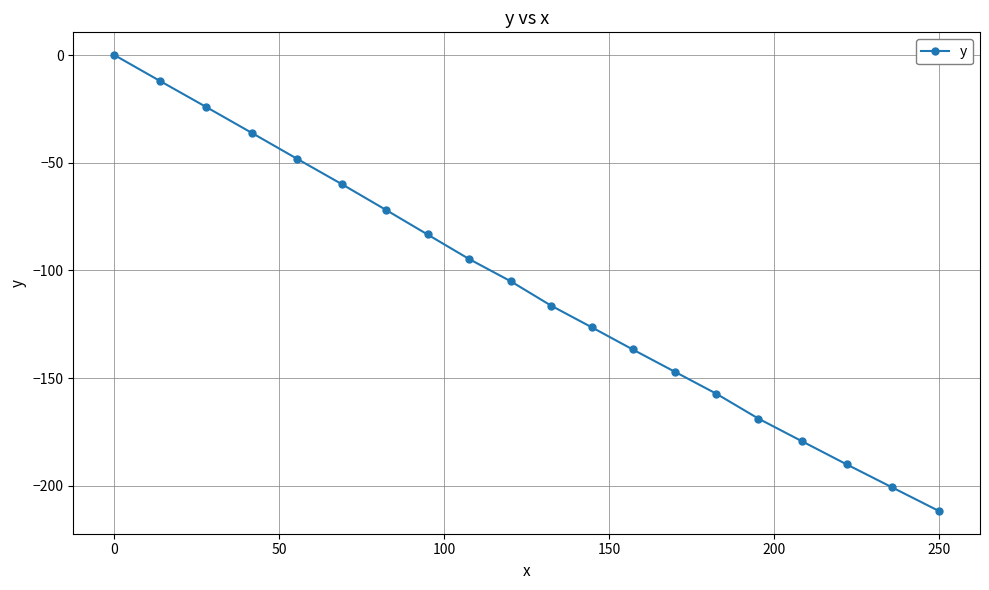

What is the value of the 20th point from the left?

-211.7